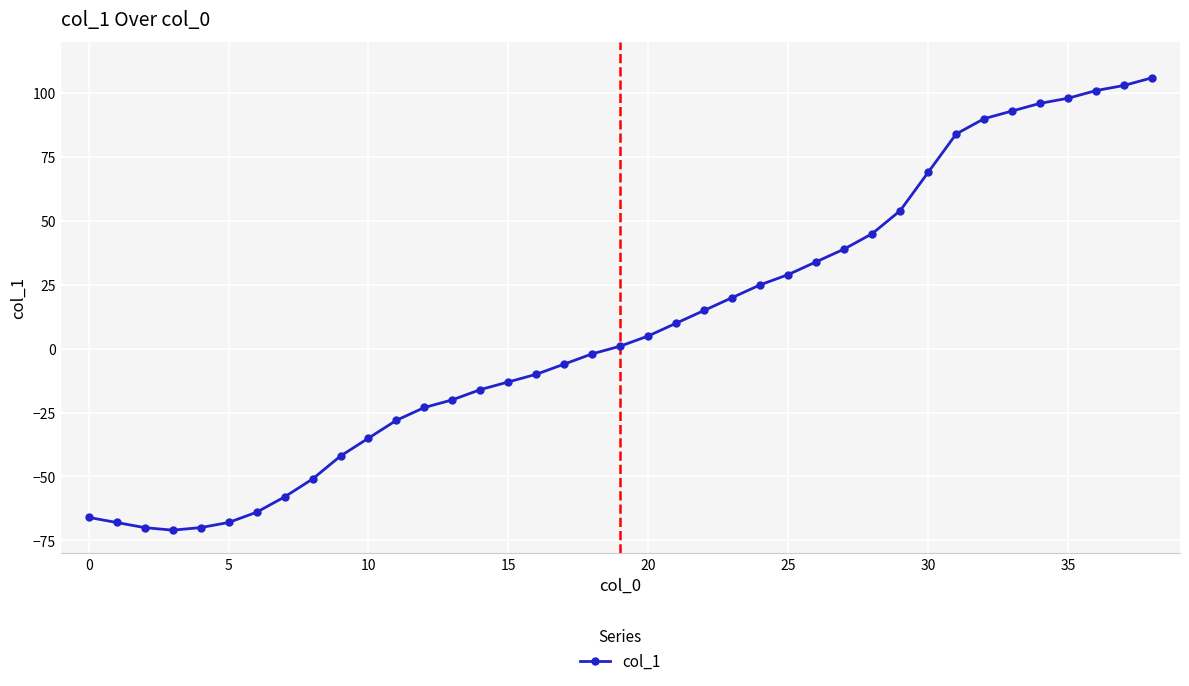

How many series are shown in this chart?

1